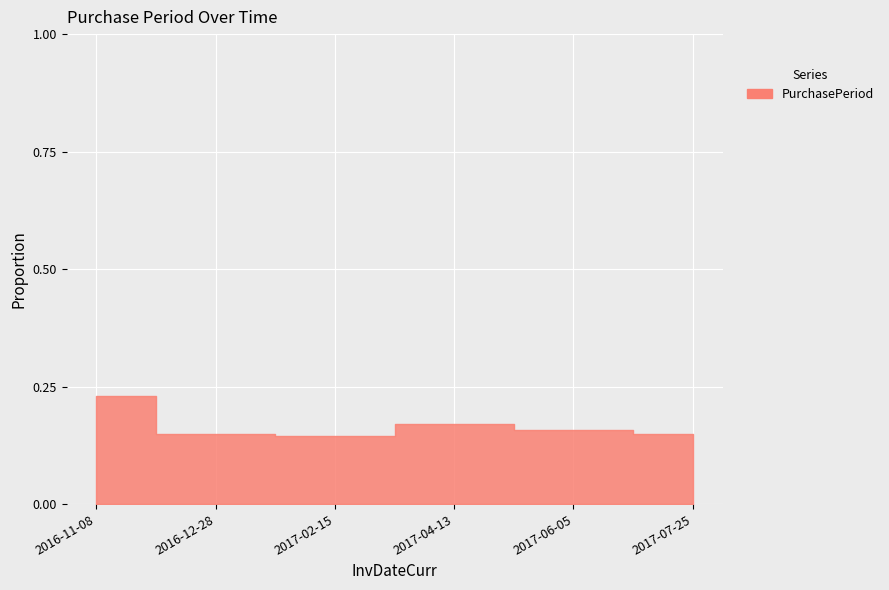

How many lines are shown in the chart?

1